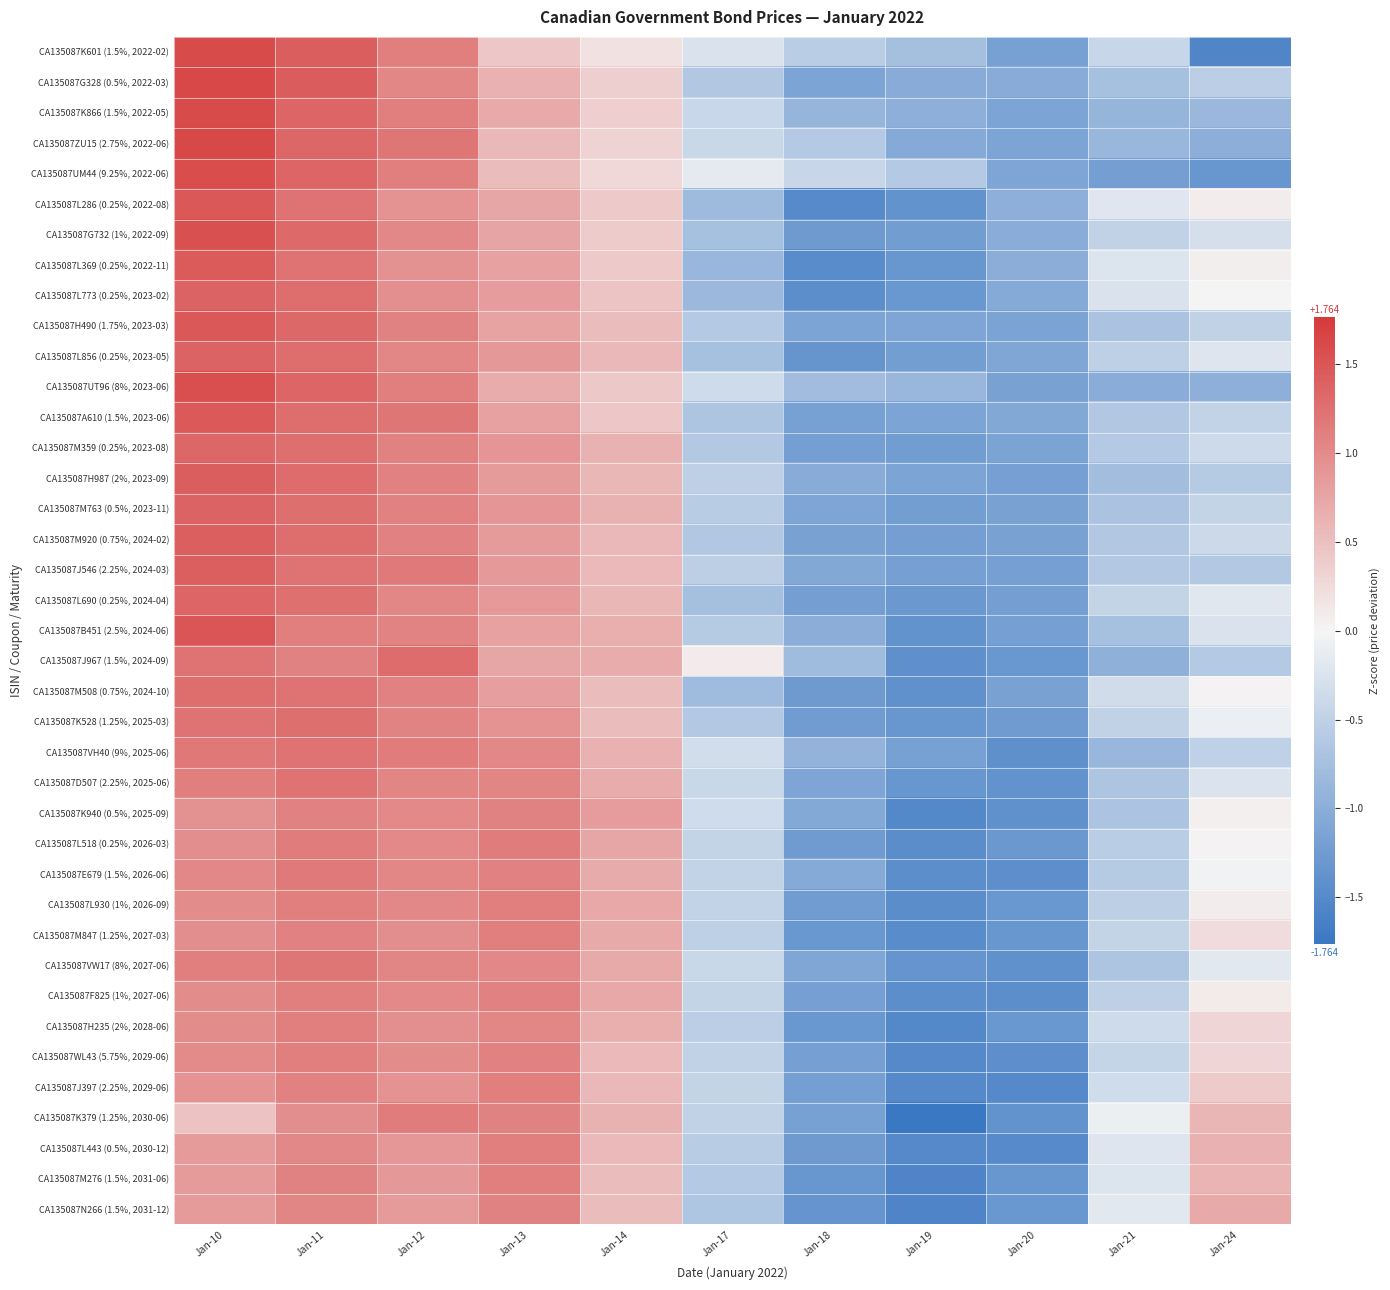

What is the difference between the highest and lowest values at Jan-11?

0.5